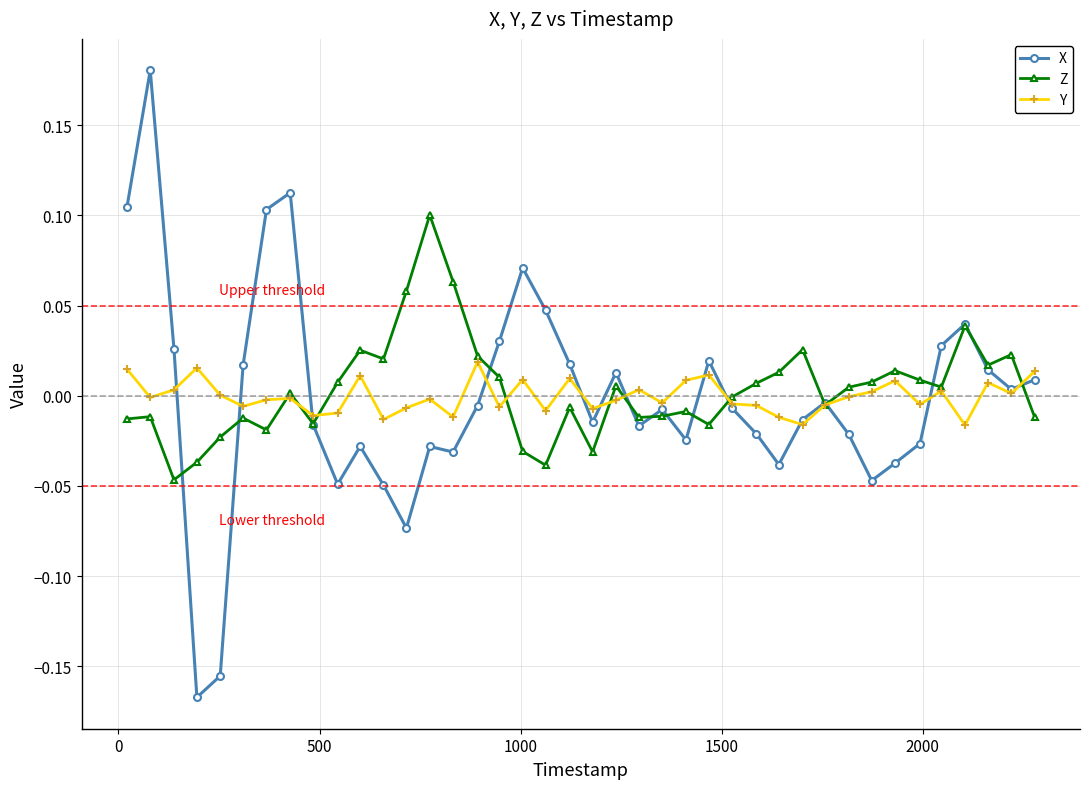

True or false: Z has more than 1 interior local peaks.

True